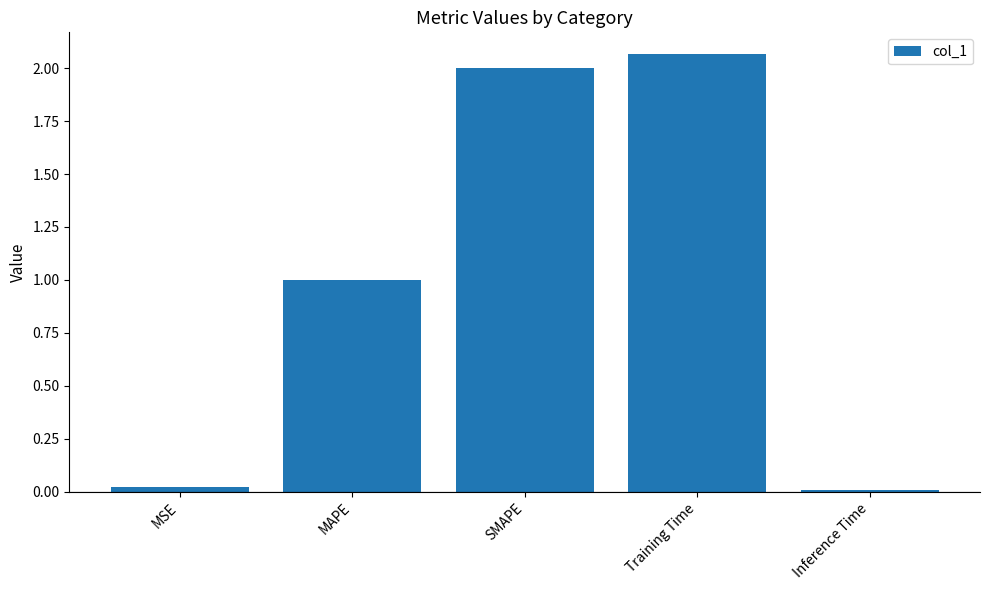

True or false: the data shows 0.0 at Inference Time.

True